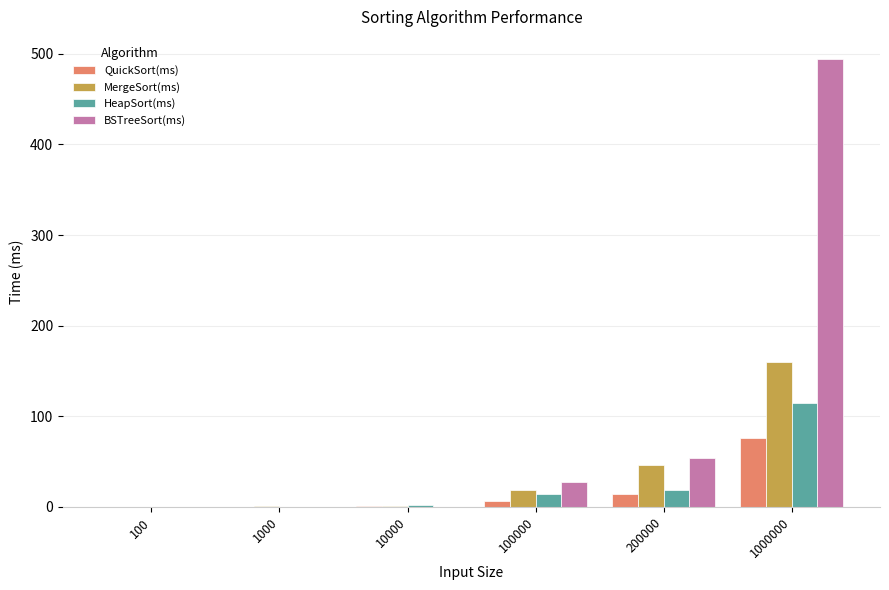

At which label is BSTreeSort(ms) closest to 247?

200000